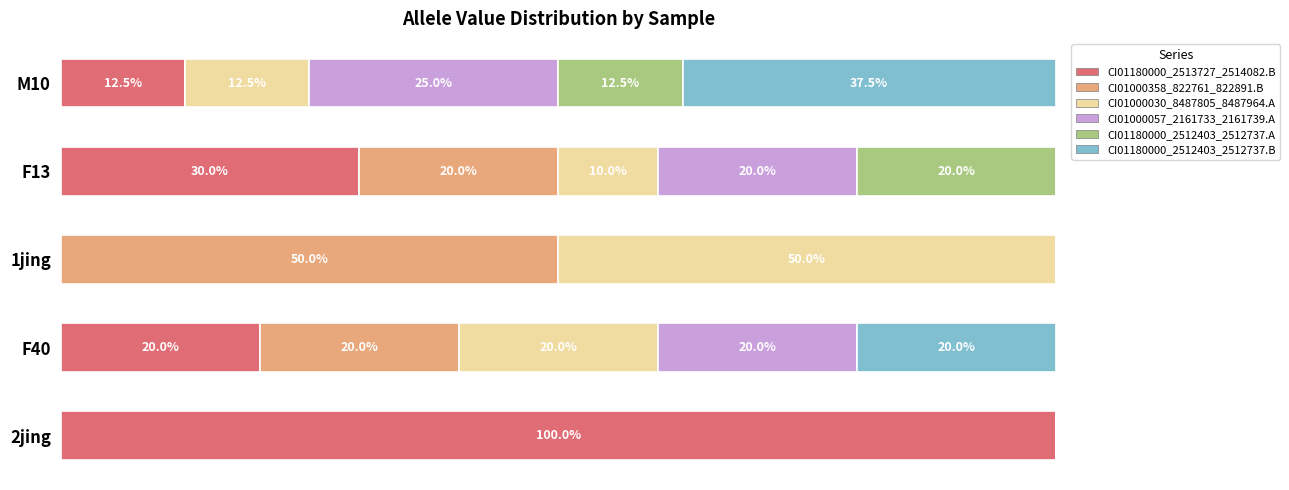

Reading right to left, extract all data points from this chart.

CI01180000_2513727_2514082.B: 12.5	30.0	0.0	20.0	100.0
CI01000358_822761_822891.B: 0.0	20.0	50.0	20.0	0.0
CI01000030_8487805_8487964.A: 12.5	10.0	50.0	20.0	0.0
CI01000057_2161733_2161739.A: 25.0	20.0	0.0	20.0	0.0
CI01180000_2512403_2512737.A: 12.5	20.0	0.0	0.0	0.0
CI01180000_2512403_2512737.B: 37.5	0.0	0.0	20.0	0.0